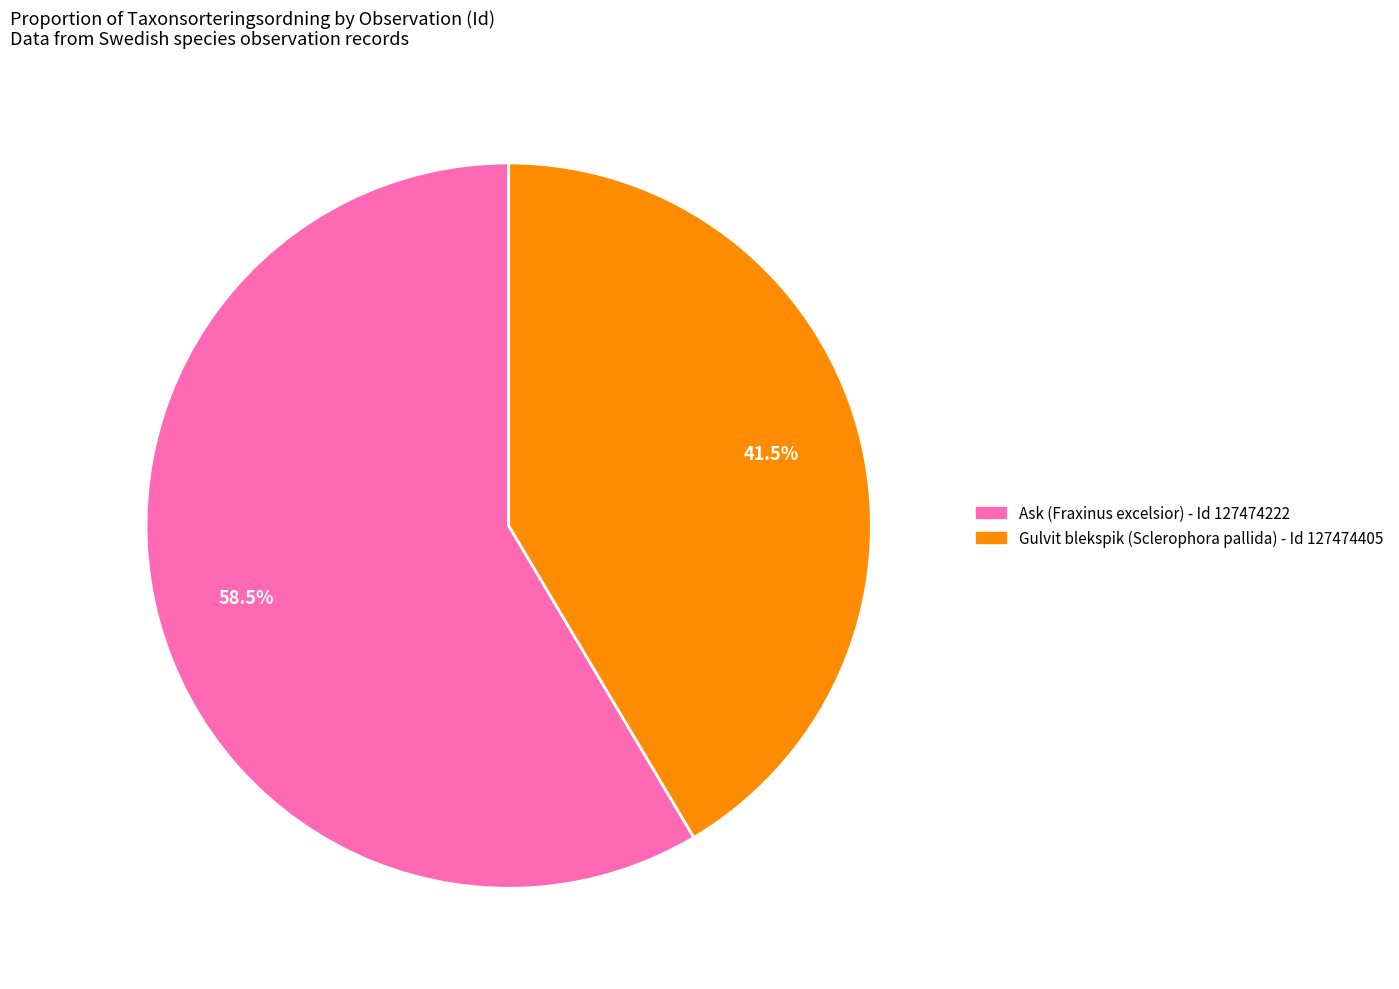

Does Gulvit blekspik (Sclerophora pallida) - Id 127474405 represent more than half of the total?

No